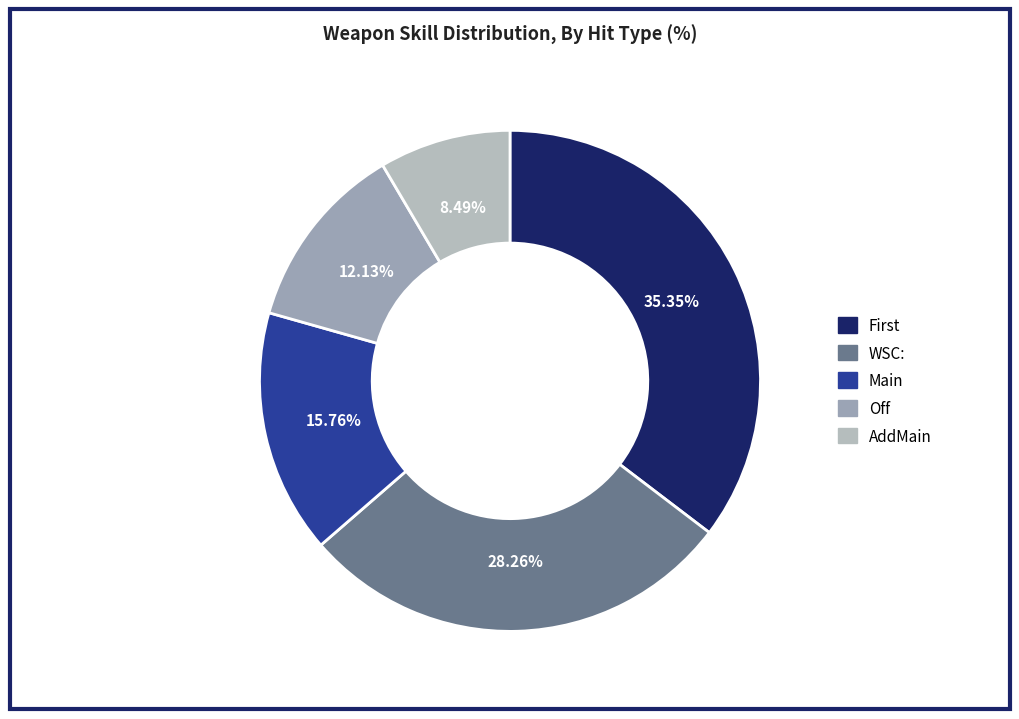

Which category has the smallest portion of the pie?

AddMain